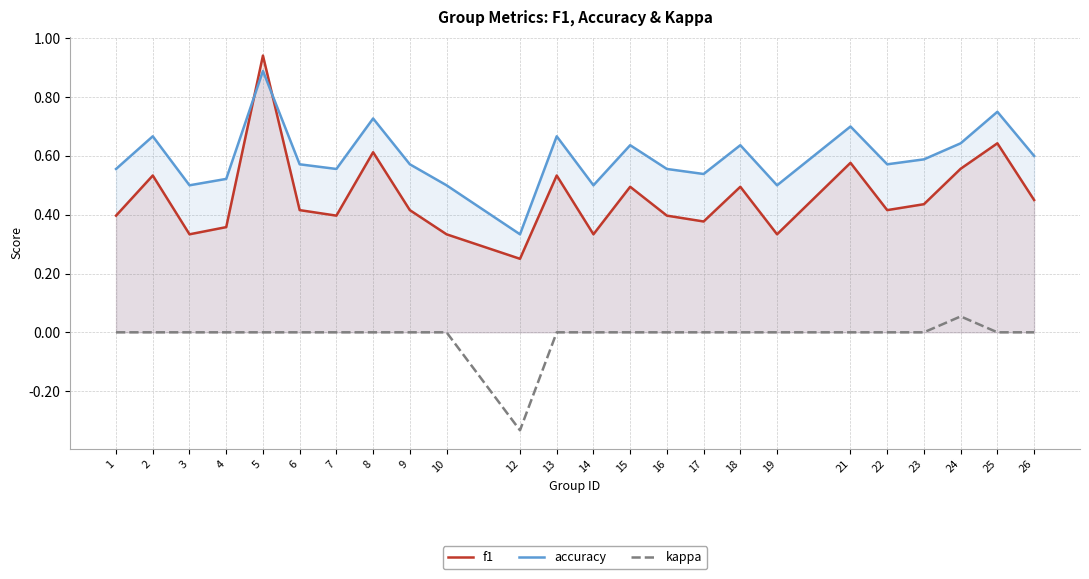

What is the highest value of the accuracy series?

0.9